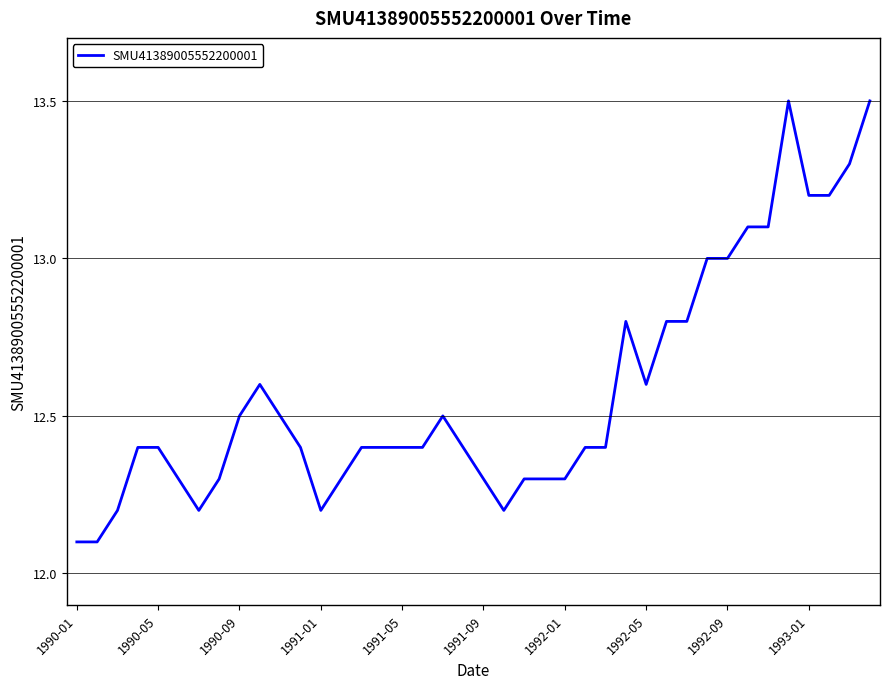

What is the greatest value displayed?

13.5